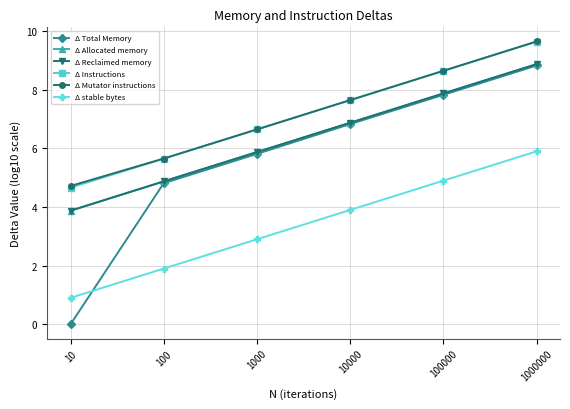

True or false: Δ Mutator instructions and Δ stable bytes intersect in this chart.

False